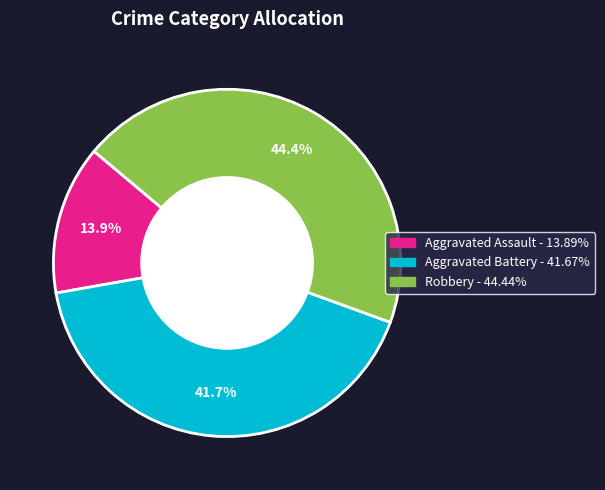

The Robbery slice represents 36% of the pie. True or false?

False